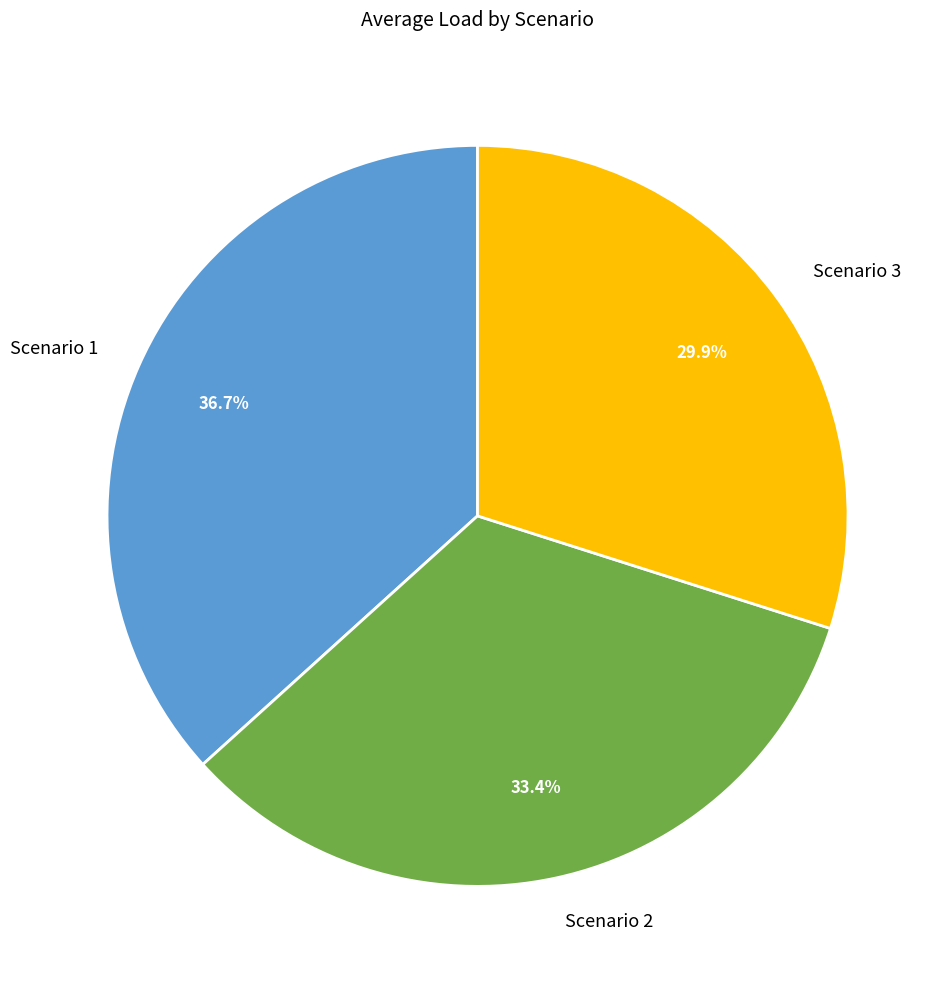

Which slice is the largest?

Scenario 1